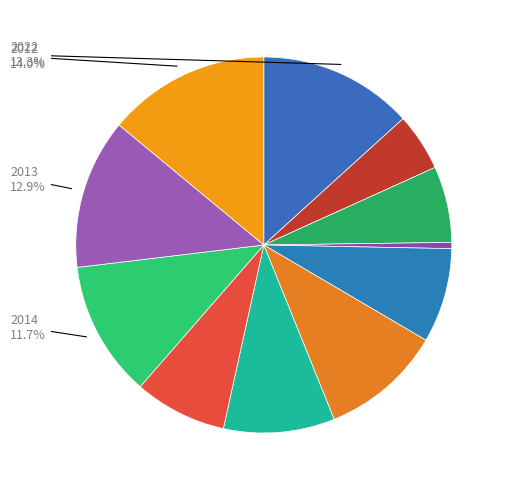

Which category has the biggest portion of the pie?

2012